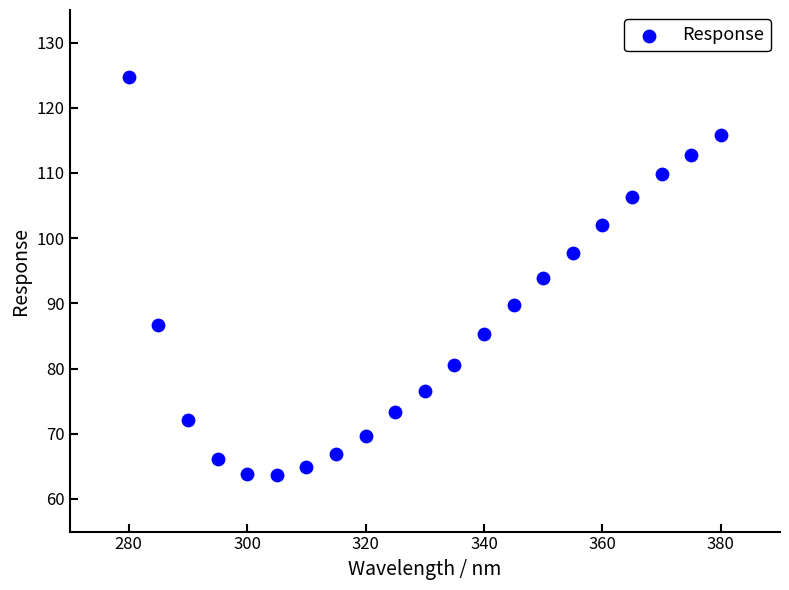

What is the range of Y values (max minus min)?

61.0